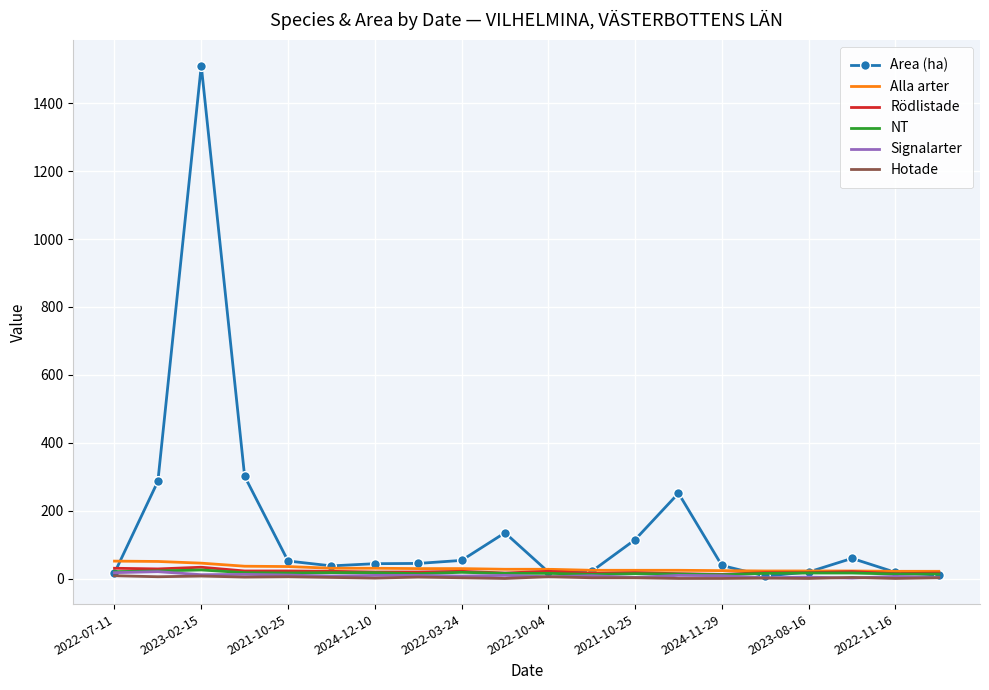

What is the greatest value displayed?

1510.3